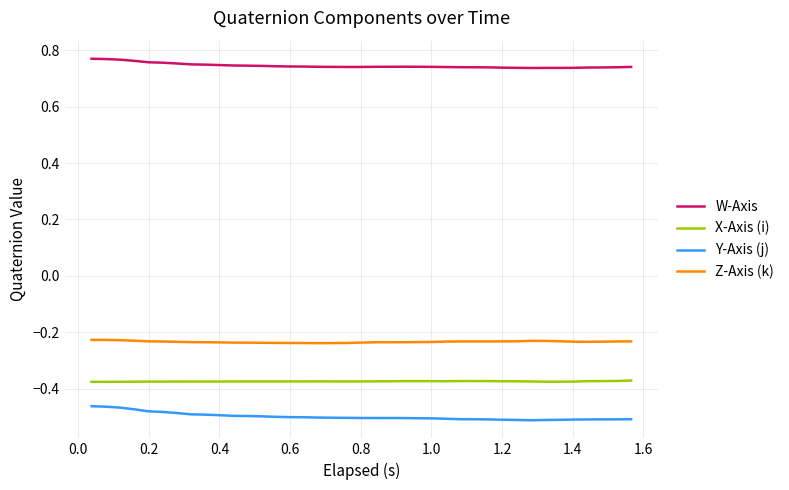

Rank the series by their maximum value, from lowest to highest.

Y-Axis (j), X-Axis (i), Z-Axis (k), W-Axis